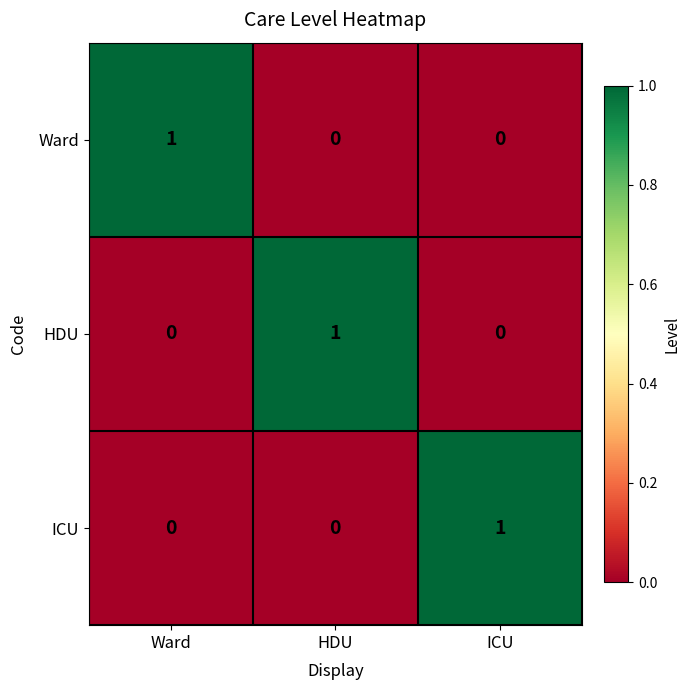

Count the Ward values in the range 0 to 1.

3